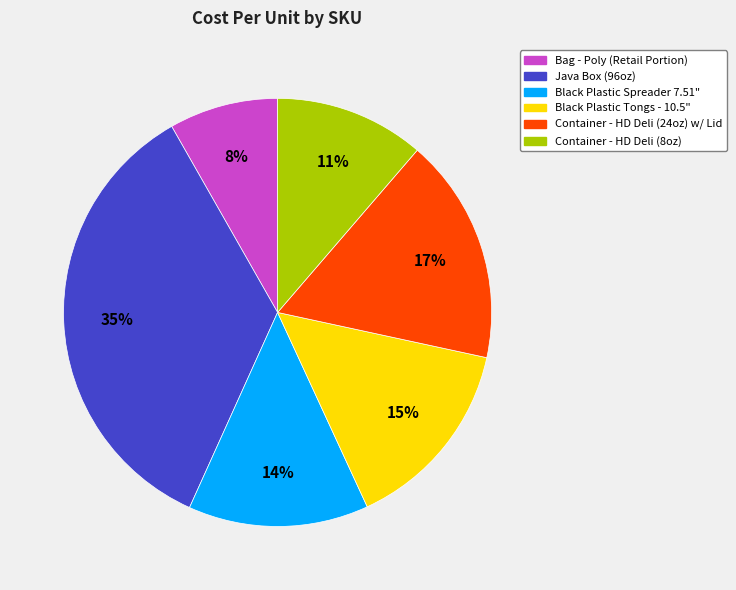

Does any single category account for the majority?

No